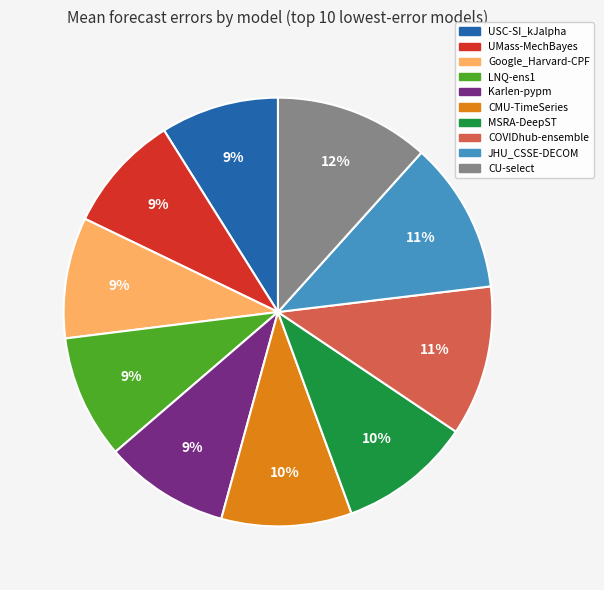

To the nearest percent, what is the difference between the Google_Harvard-CPF and JHU_CSSE-DECOM slice percentages?

2%